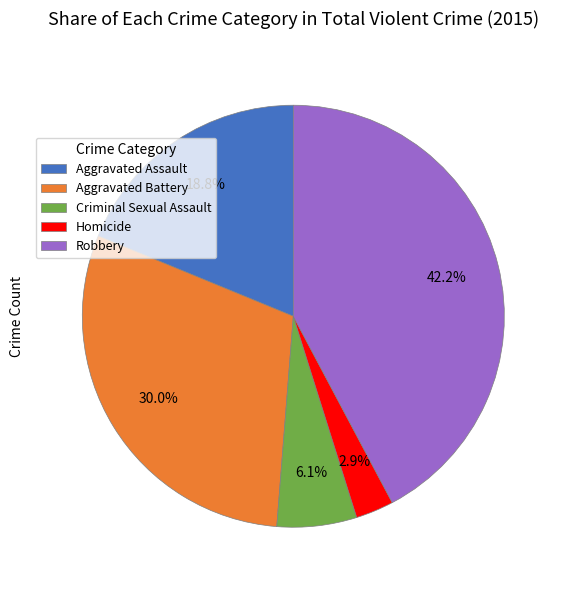

Is there any slice that represents more than half of the pie?

No